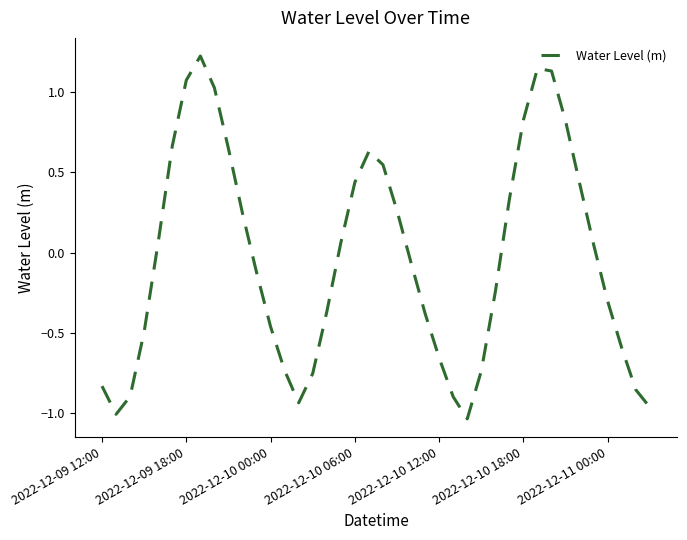

What is the sum of all values?

-1.7